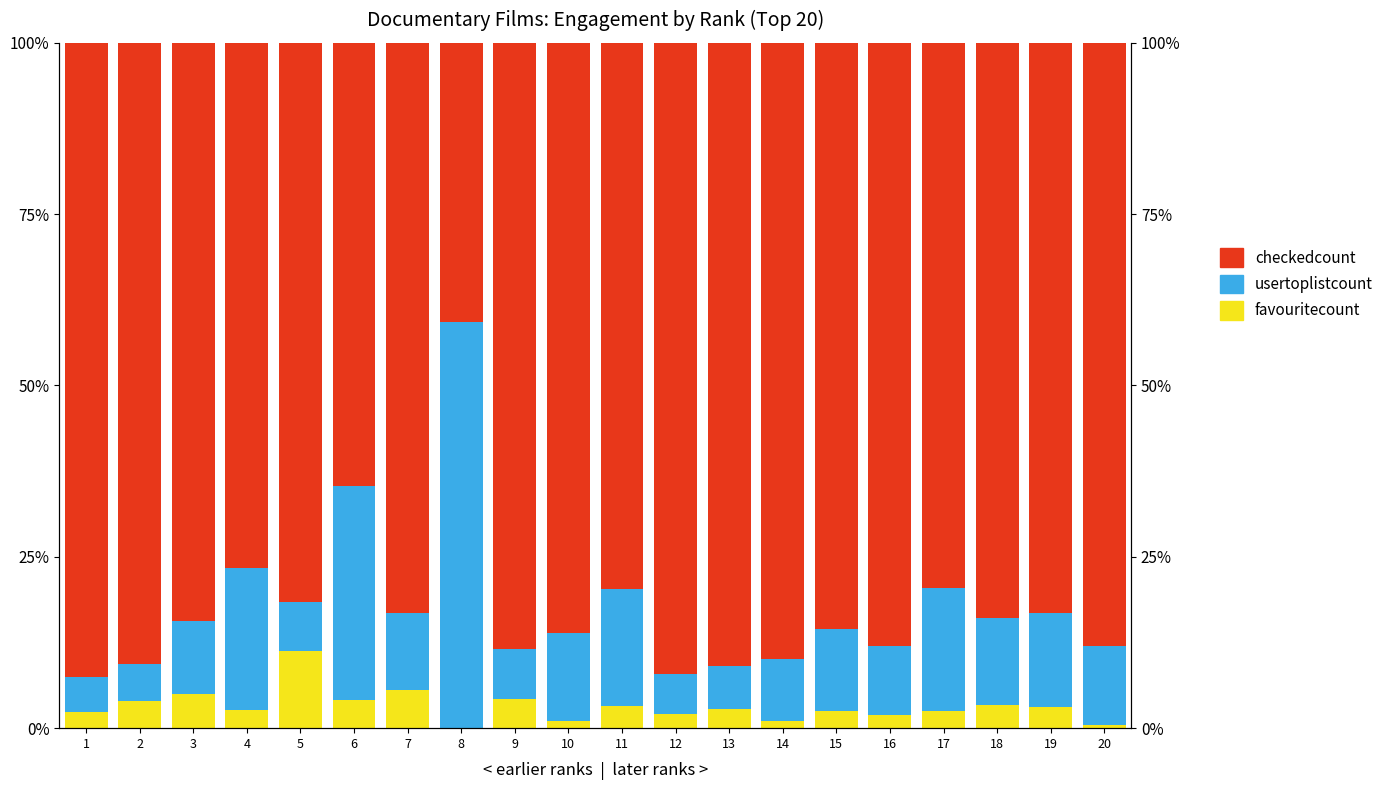

Which series has the largest total across all categories?

checkedcount